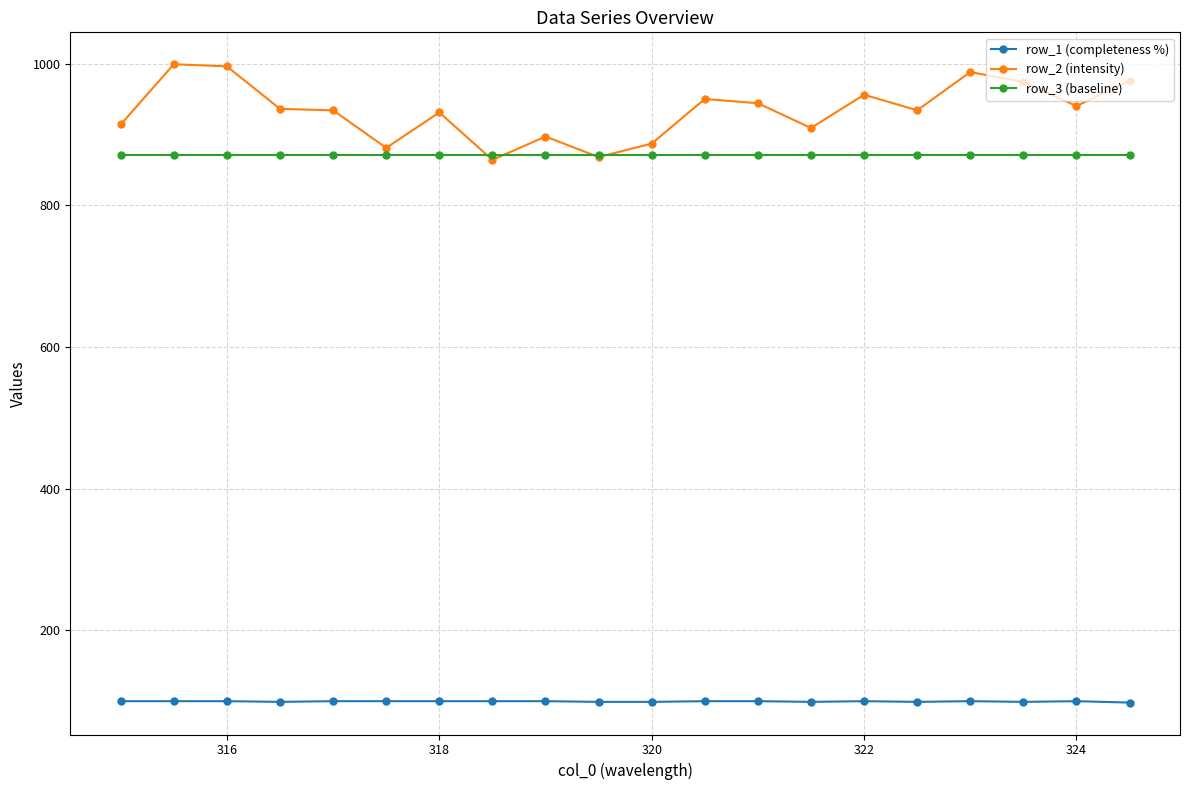

True or false: row_2 (intensity) has more than 2 interior local peaks.

True